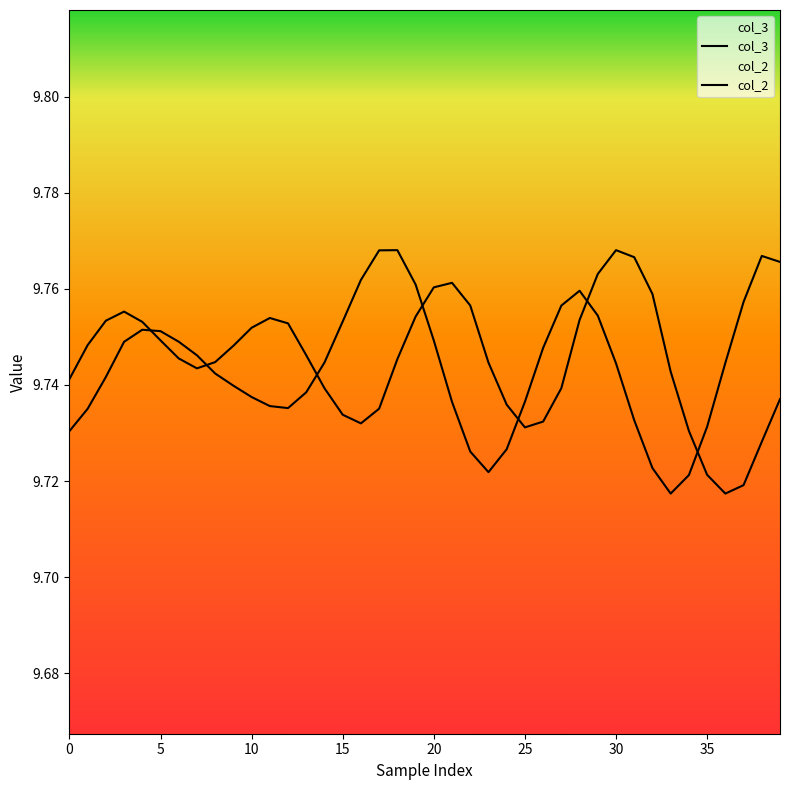

What are all the series names shown in the legend?

col_3, col_2